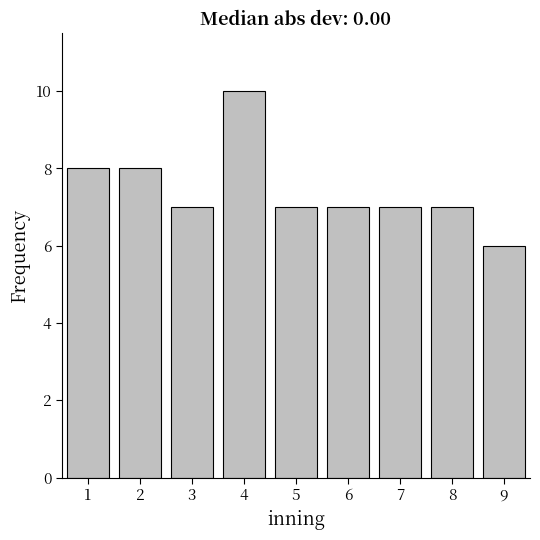

Reading right to left, extract all data points from this chart.

9=6	8=7	7=7	6=7	5=7	4=10	3=7	2=8	1=8